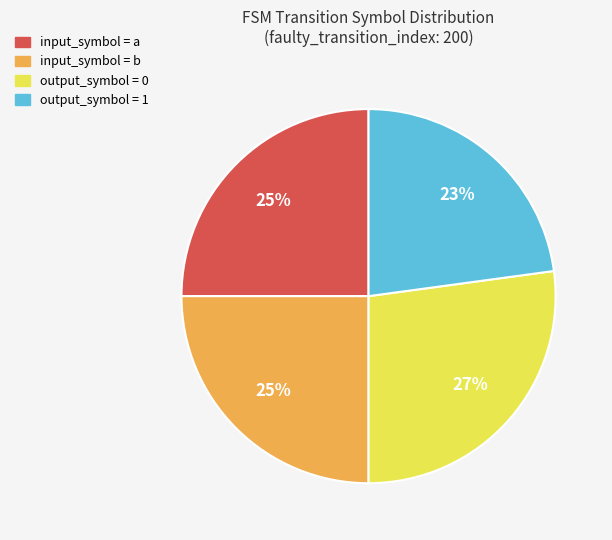

To the nearest percent, what is the difference between the output_symbol = 1 and input_symbol = a slice percentages?

2%